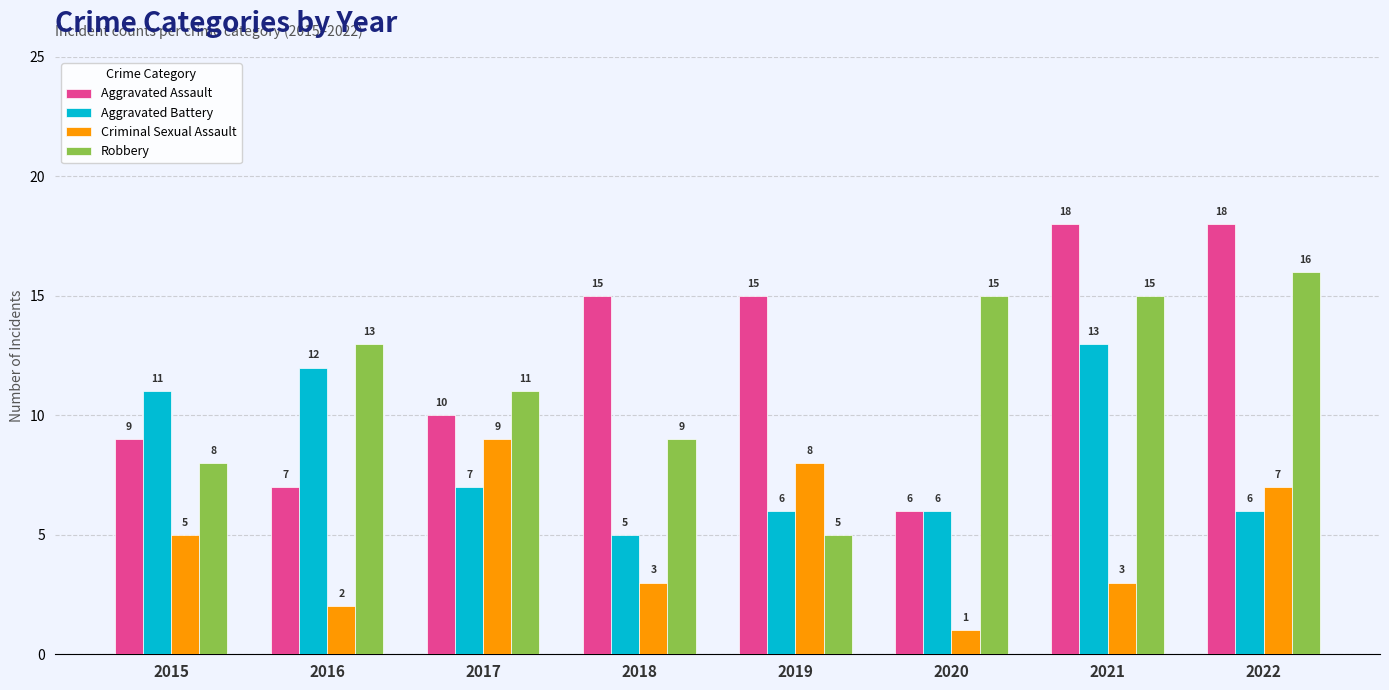

Rank the series at 2016 from highest to lowest value.

Robbery, Aggravated Battery, Aggravated Assault, Criminal Sexual Assault